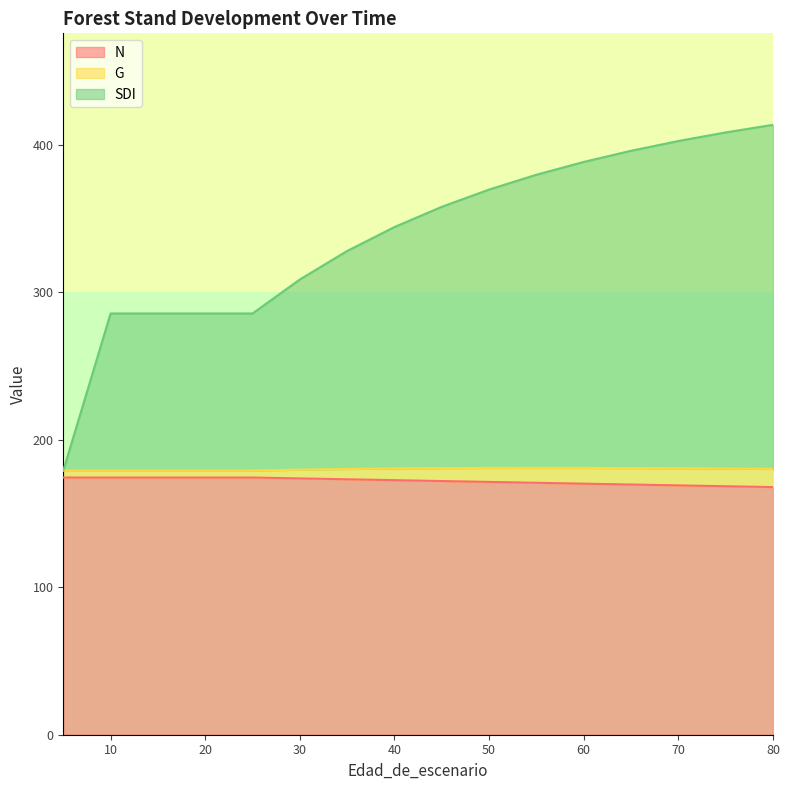

What is the spread (max minus min) of values at 55?

209.0